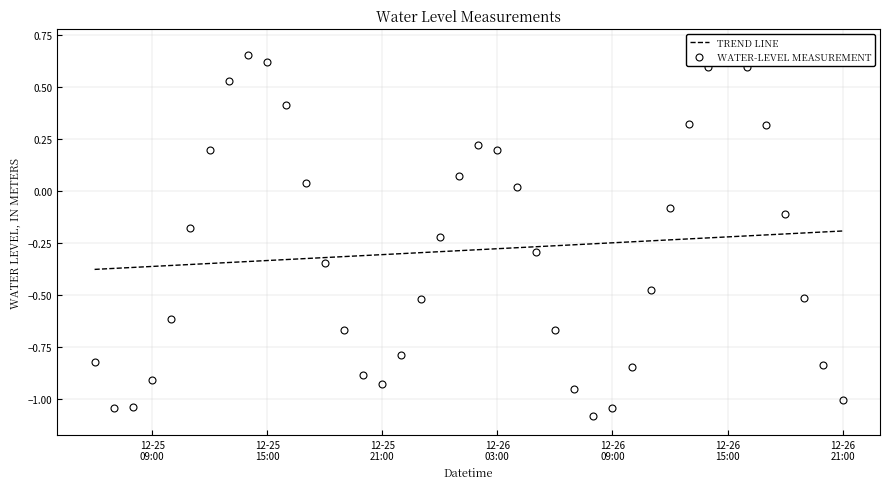

Is it true that TREND LINE equals -0.5 at 12-25
21:00?

False